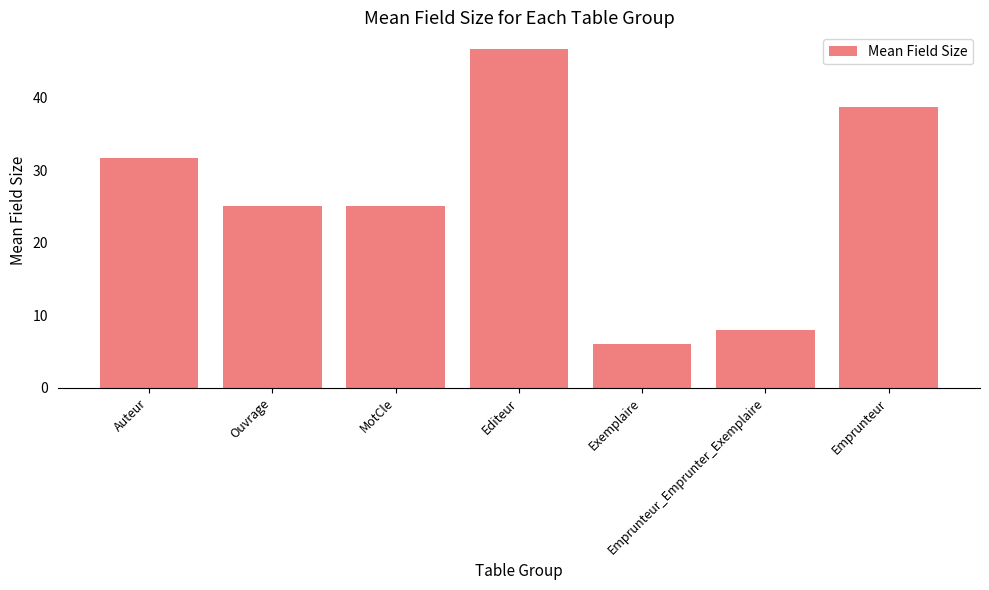

What is the label of the 2nd bar from the right?

Emprunteur_Emprunter_Exemplaire